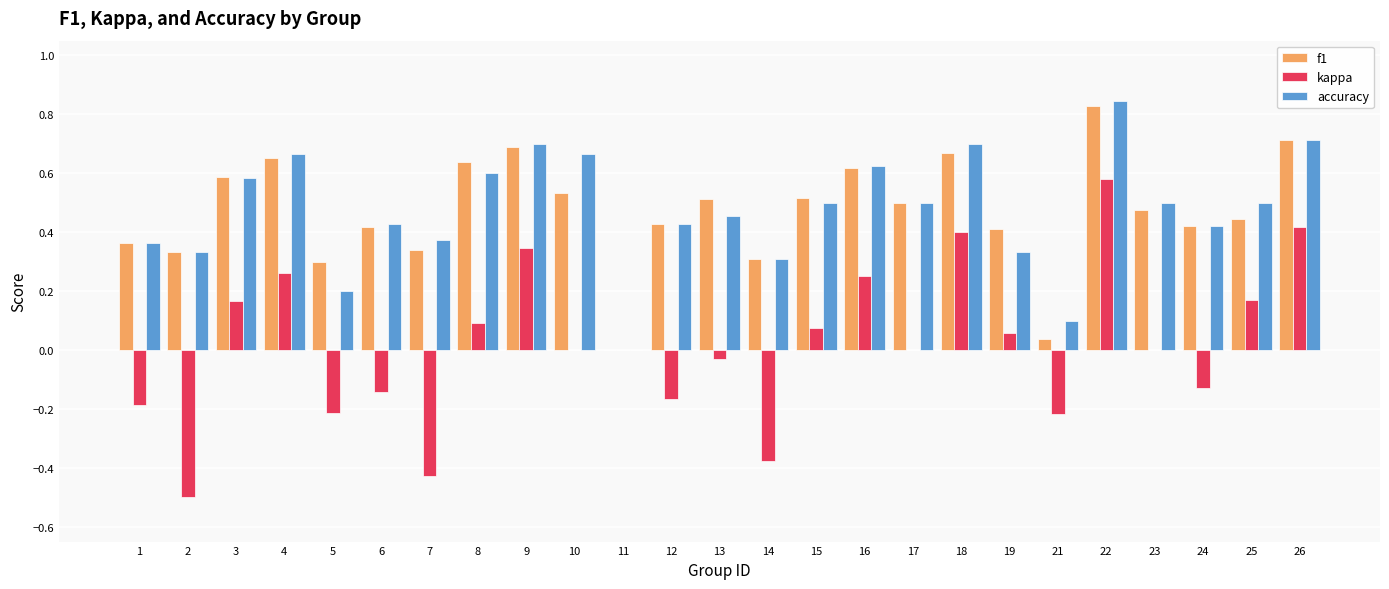

True or false: accuracy has a value of 0.4 at 11.

False